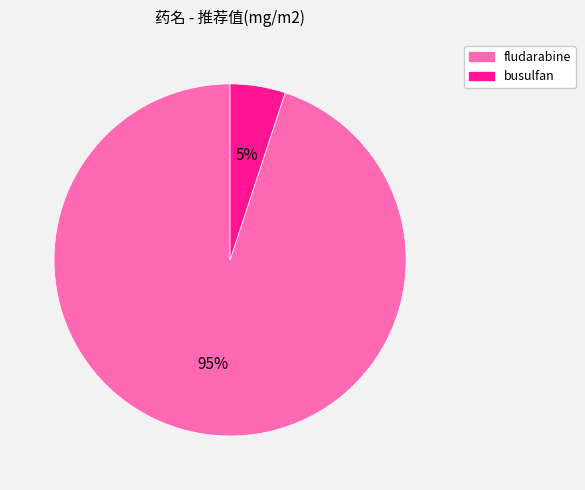

Count the number of slices in the pie.

2